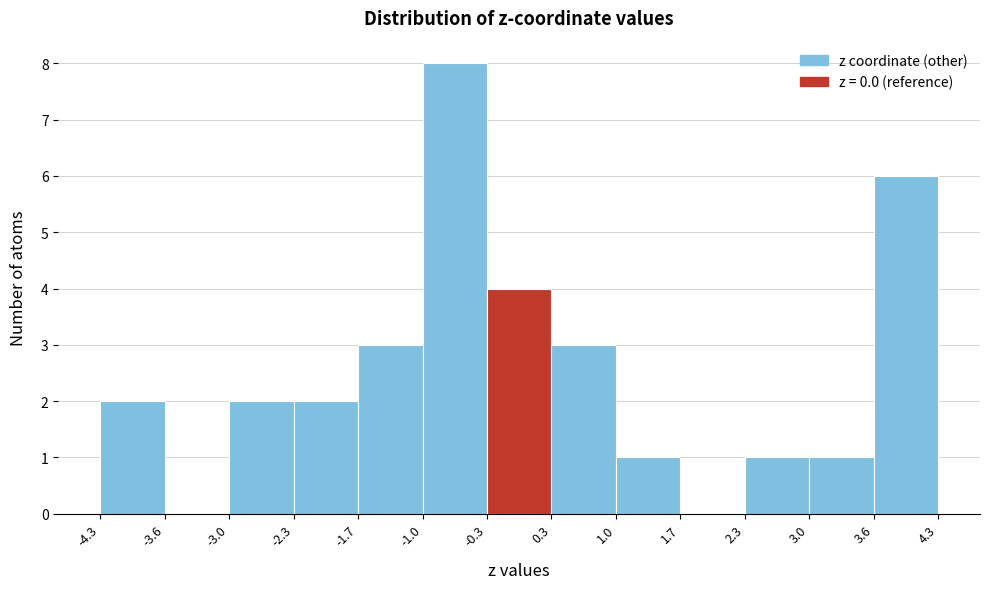

What is the height of the bar covering 3.6 to 4.3 on the x-axis? The values are not printed on the chart, so give them approximately, as read against the axis.

6